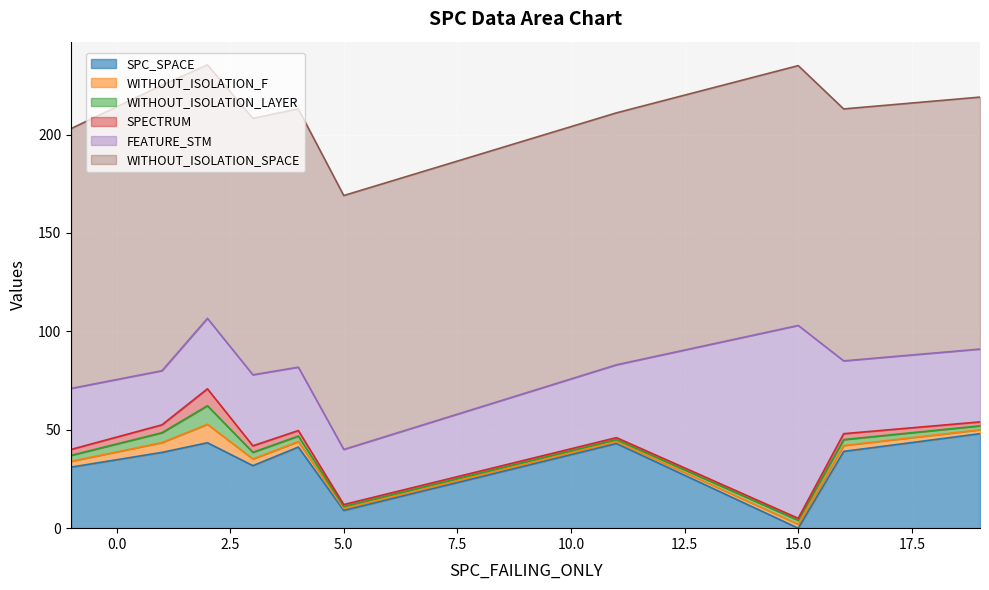

What is the label of the 36th point from the left?

11